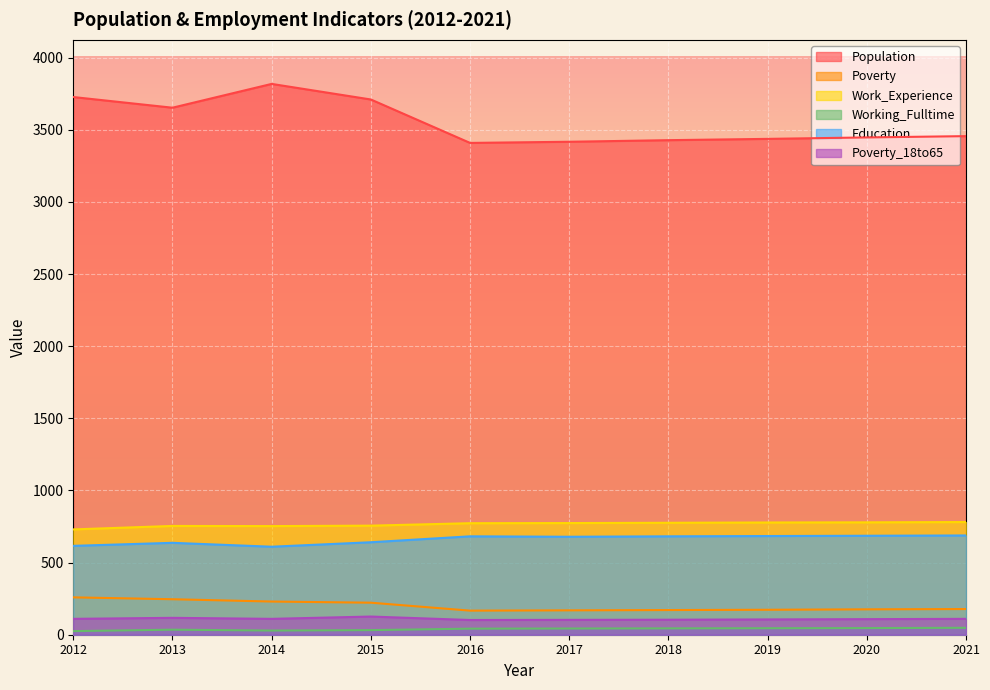

Read the Work_Experience value at 2021.

781